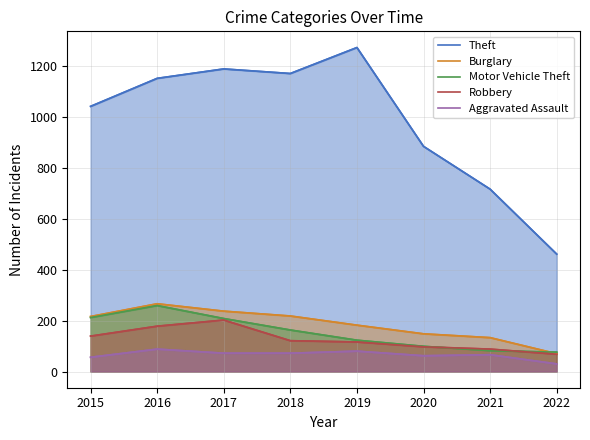

At how many categories does at least one series exceed 1036?

5